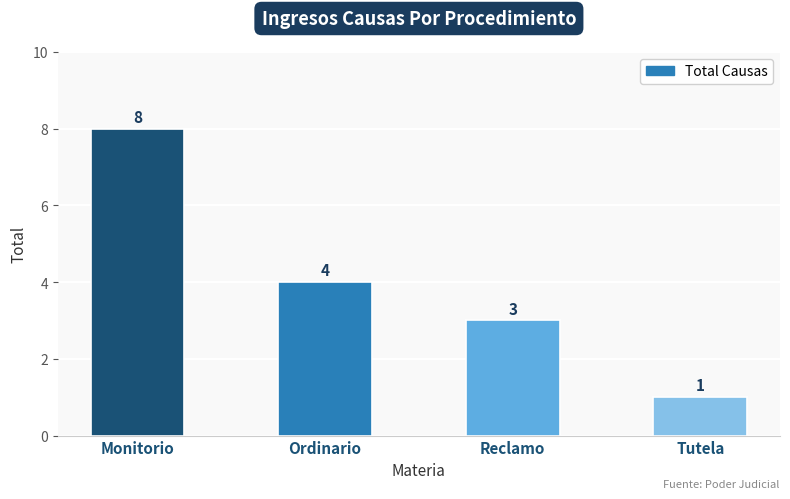

Reading left to right, transcribe all the data shown in this chart.

Monitorio=8	Ordinario=4	Reclamo=3	Tutela=1